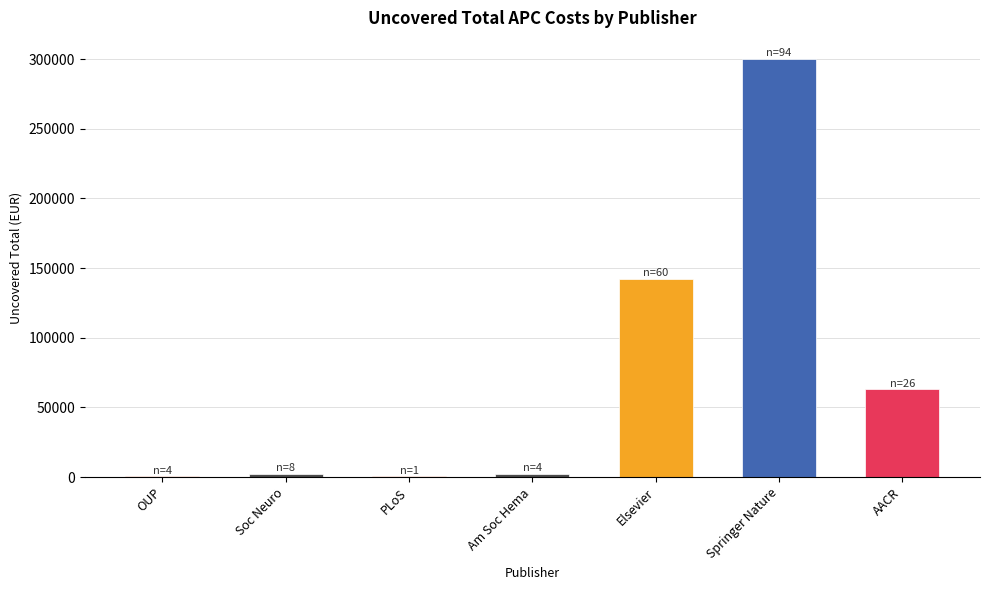

What is the sum of all values?

511232.4